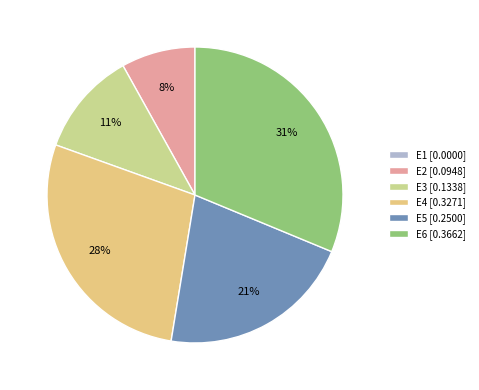

How many slices are in this pie chart?

6